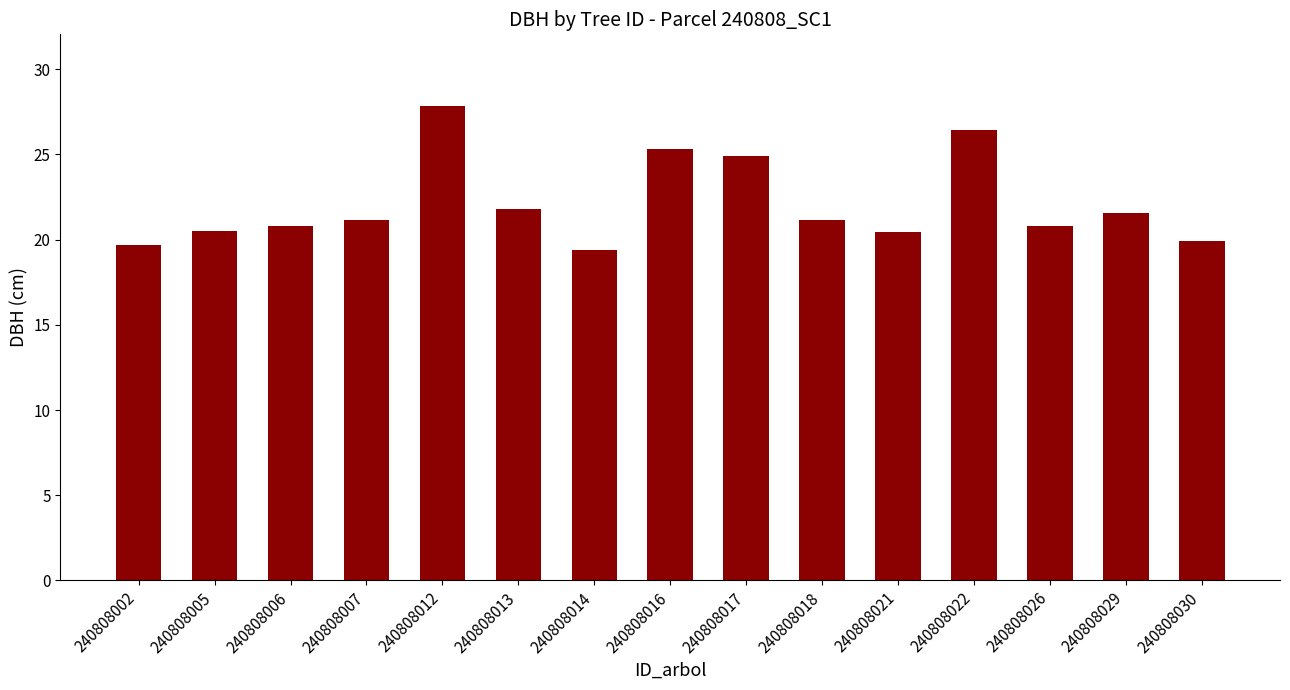

The value at 240808022 is 26.5. True or false?

True